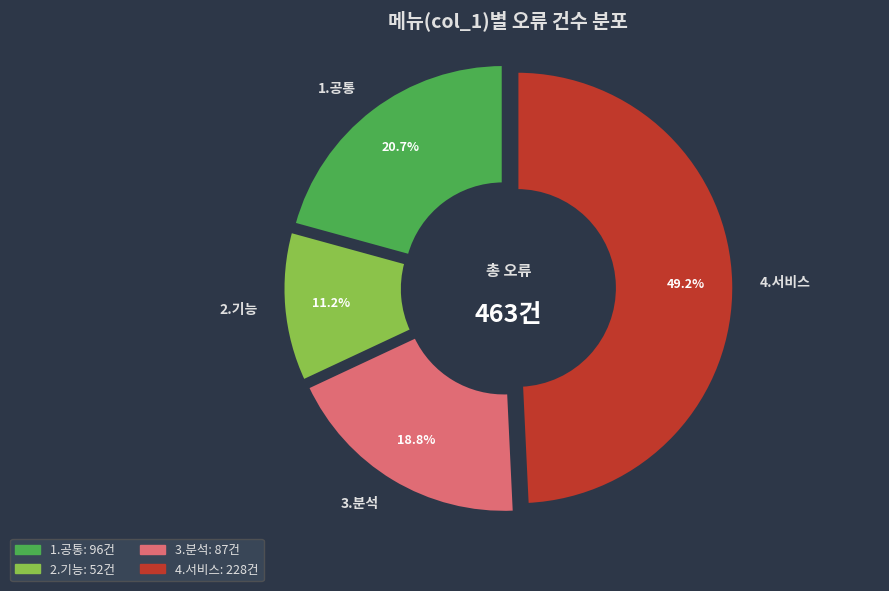

Approximately how many times larger is the value at 3.분석 compared to 2.기능?

1.7